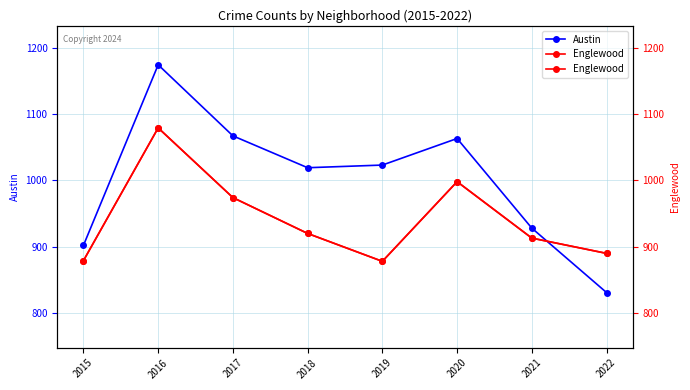

Rank the categories by Austin value from lowest to highest.

2022, 2015, 2021, 2018, 2019, 2020, 2017, 2016